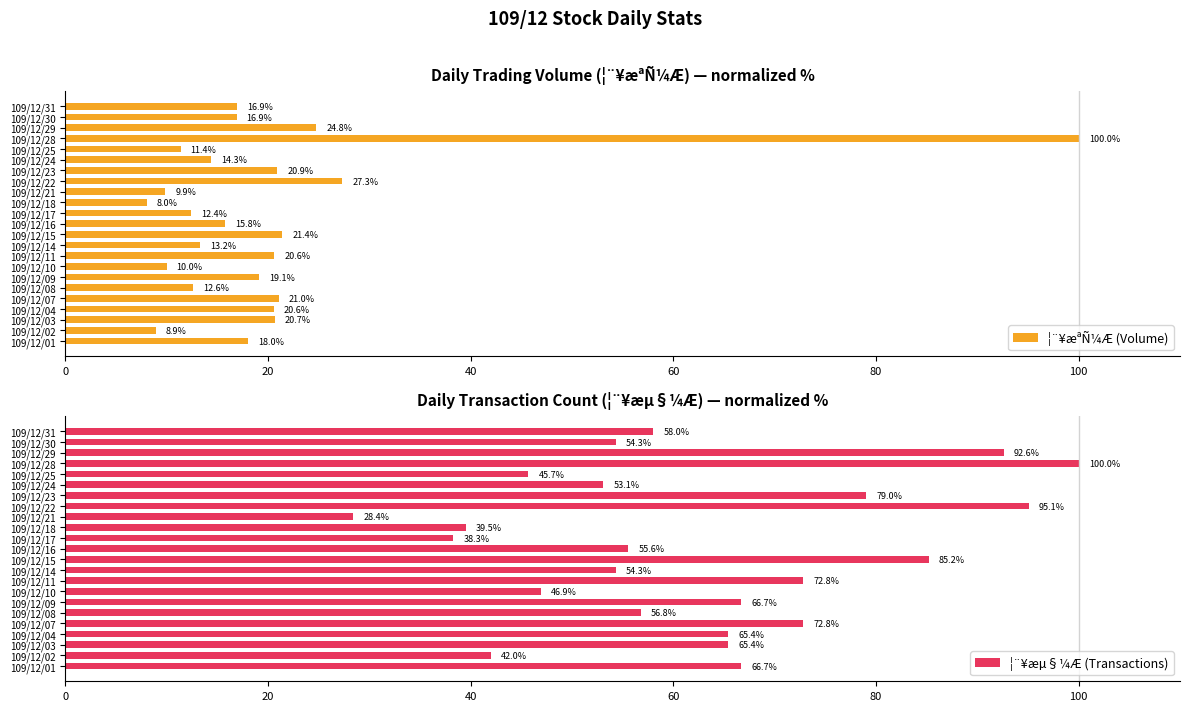

The ¦¨¥æªÑ¼Æ (Volume) series shows 4.7 at 109/12/15. True or false?

False